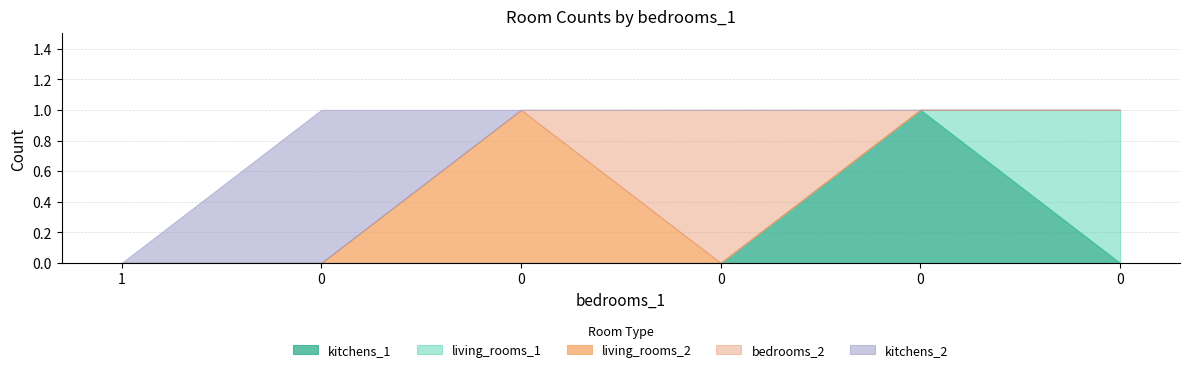

Reading left to right, extract all data points from this chart.

kitchens_1: 1=0	0=0	0=0	0=0	0=1	0=0
living_rooms_1: 1=0	0=0	0=0	0=0	0=0	0=1
living_rooms_2: 1=0	0=0	0=1	0=0	0=0	0=0
bedrooms_2: 1=0	0=0	0=0	0=1	0=0	0=0
kitchens_2: 1=0	0=1	0=0	0=0	0=0	0=0